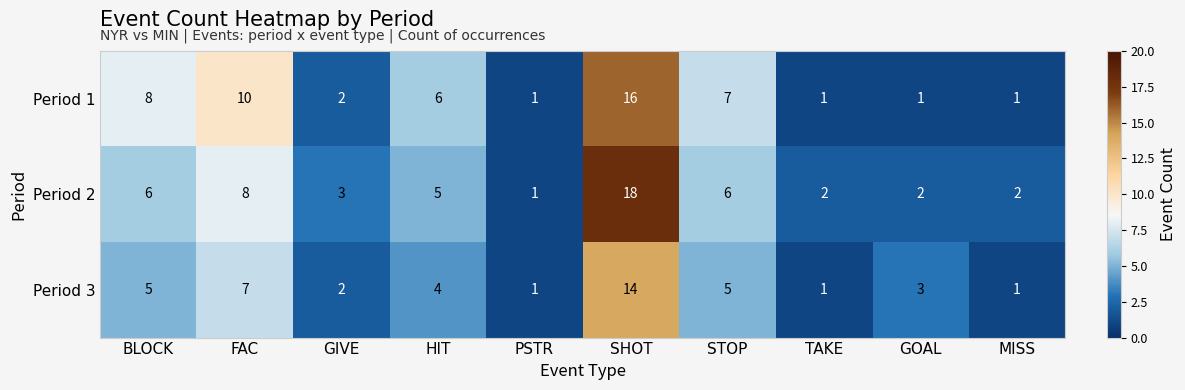

The value of Period 1 at HIT is 4. True or false?

False